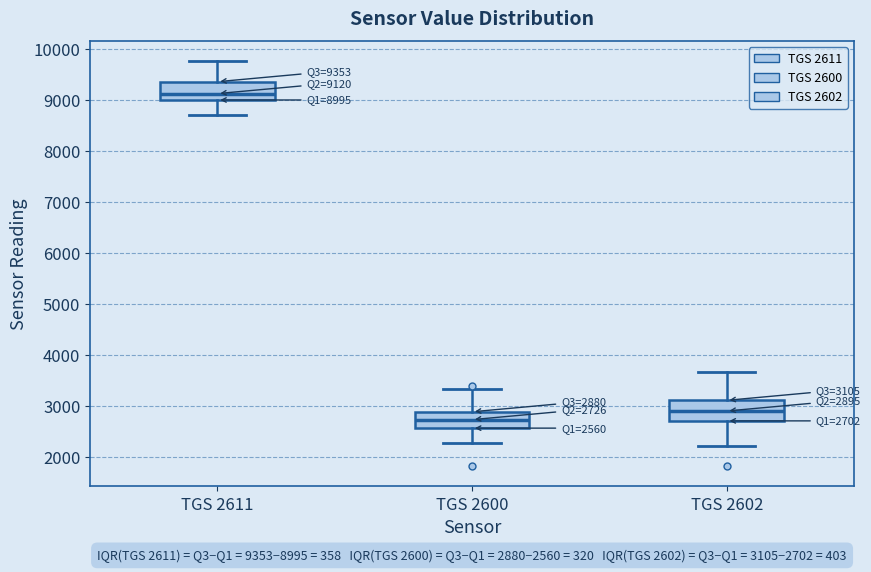

Which box's median line is the lowest?

TGS 2600